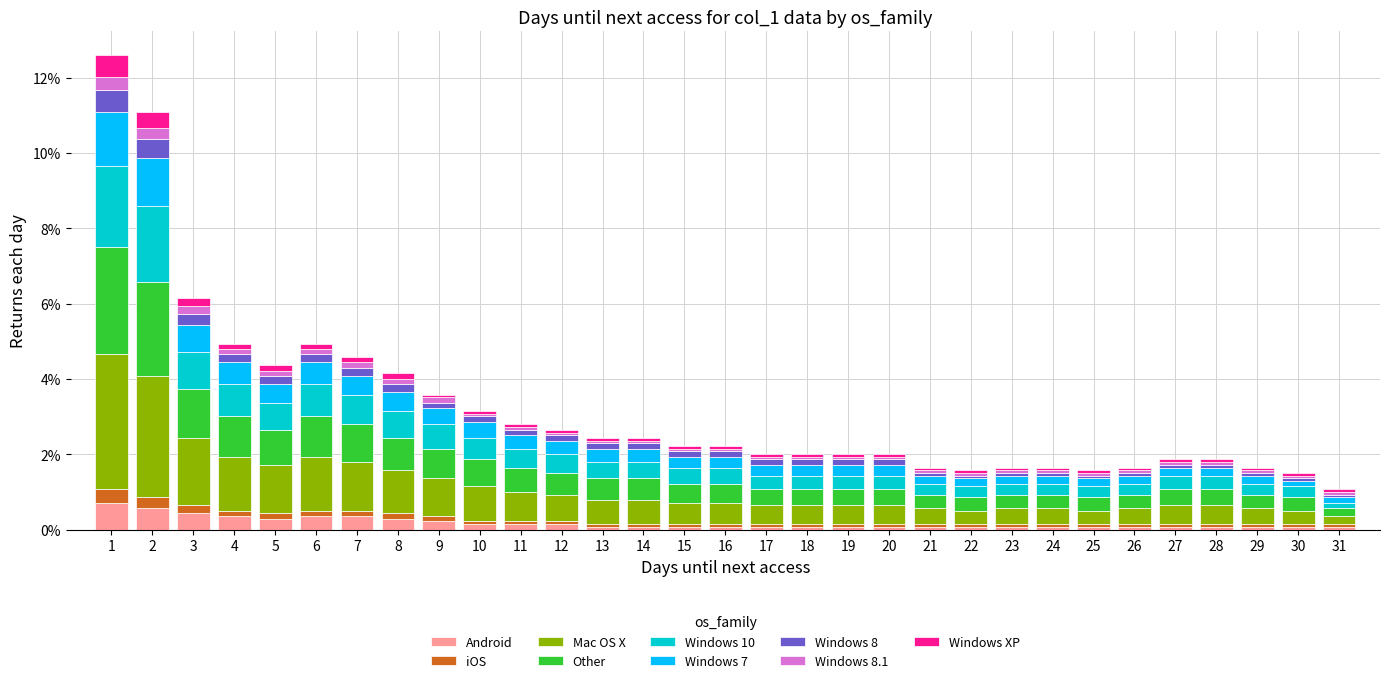

What are all the series names shown in the legend?

Android, iOS, Mac OS X, Other, Windows 10, Windows 7, Windows 8, Windows 8.1, Windows XP